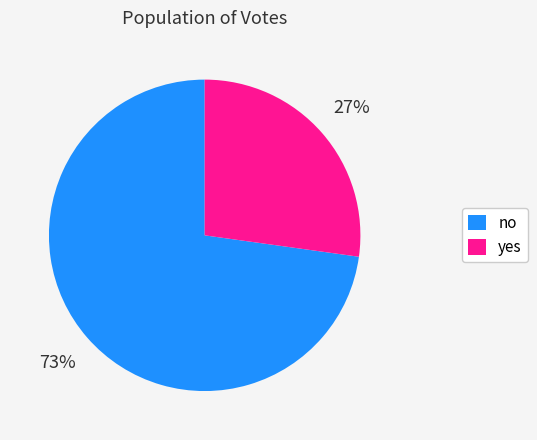

The yes slice represents 39% of the pie. True or false?

False